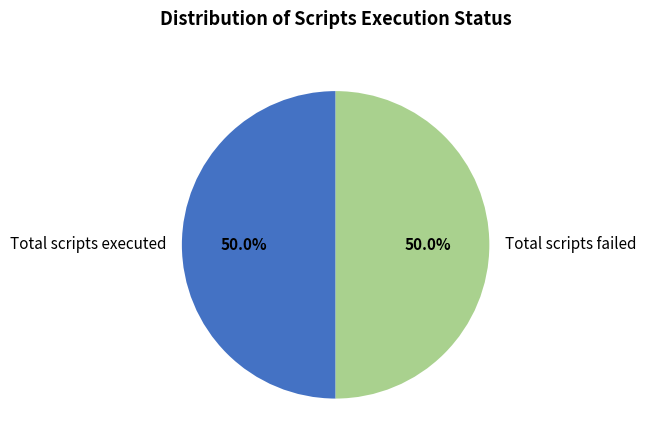

Approximately how many times larger is the value at Total scripts failed compared to Total scripts executed?

1.0